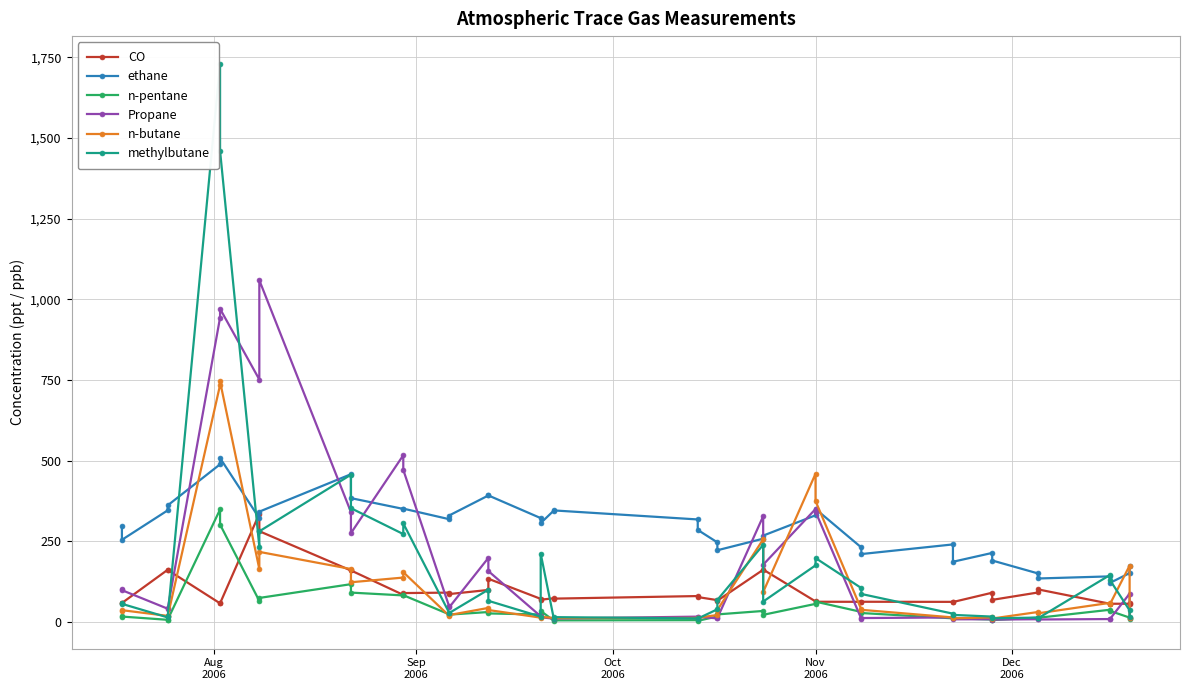

Reading left to right, what are all the values shown in this chart?

CO: 59.5	58.5	161.7	161.1	57.5	57.6	335.2	281.2	159.4	159.6	83.8	89.4	90.8	86.3	99.1	133.8	71.5	68.8	73.2	72.2	80.1	77.0	67.5	65.8	161.7	162.2	63.5	62.5	62.3	62.5	62.1	61.6	90.5	68.3	91.2	100.8	56.2	56.3	56.3	57.5
ethane: 296.1	254.5	345.9	361.3	488.6	507.9	321.5	341.8	457.9	383.7	350.3	351.2	318.5	329.8	391.9	392.1	321.8	306.4	345.1	345.6	317.6	285.2	246.5	222.2	258.0	267.5	330.5	350.1	230.8	210.3	240.2	186.5	213.9	190.4	150.3	134.6	141.2	121.0	151.3	172.4
n-pentane: 19.0	16.6	6.5	7.1	348.6	301.9	65.0	74.3	117.0	90.9	82.1	82.8	23.6	22.6	30.6	26.2	23.0	34.1	3.9	4.7	5.4	3.3	16.9	23.3	33.9	22.0	55.9	62.9	30.9	27.5	11.1	11.2	7.3	5.6	13.2	12.7	37.6	34.1	13.3	9.1
Propane: 100.6	98.4	40.9	41.9	943.4	970.6	751.4	1059.2	340.6	275.2	516.7	471.4	48.7	44.7	198.4	157.6	17.5	14.3	10.2	10.4	16.3	15.5	11.1	11.9	327.6	177.3	350.0	341.8	9.8	11.9	13.9	8.0	8.3	7.2	8.4	7.5	8.8	9.1	87.6	13.3
n-butane: 34.1	36.3	18.7	17.5	734.4	745.5	163.8	217.1	164.0	122.9	137.5	154.2	19.1	21.2	43.4	36.9	13.2	15.7	12.3	11.8	12.4	13.2	21.3	37.0	256.0	92.6	459.3	375.0	38.8	37.5	13.9	11.1	14.0	10.5	30.7	26.7	59.1	55.2	174.6	12.1
methylbutane: 59.6	56.0	13.9	18.3	1729.8	1460.3	232.6	280.9	456.4	352.6	272.3	305.4	28.9	27.4	100.0	65.4	16.3	211.8	10.3	14.8	10.9	10.2	39.1	68.2	238.9	63.1	175.2	198.0	104.9	86.6	25.6	21.8	16.5	11.2	13.4	11.2	145.4	129.7	35.8	15.5